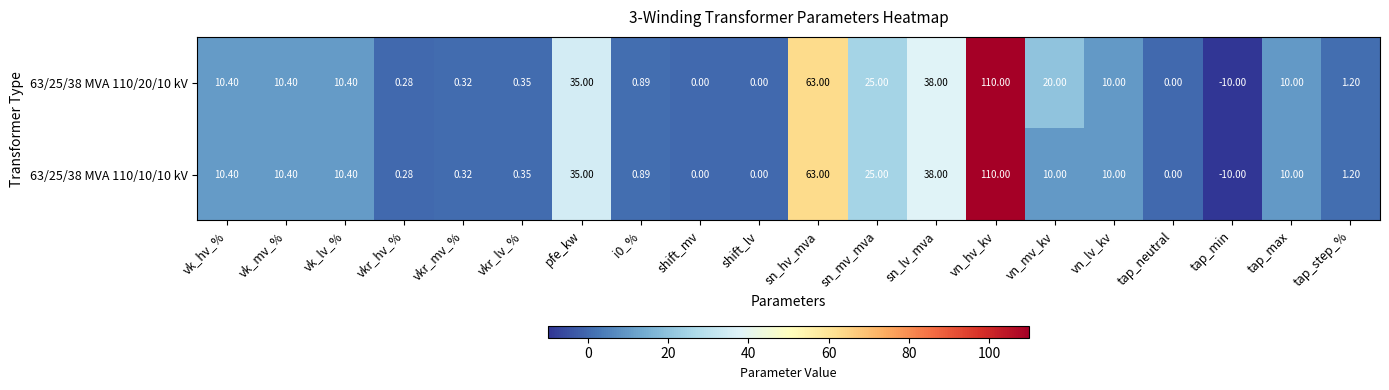

Rank the series by their average value, from lowest to highest.

63/25/38 MVA 110/10/10 kV, 63/25/38 MVA 110/20/10 kV